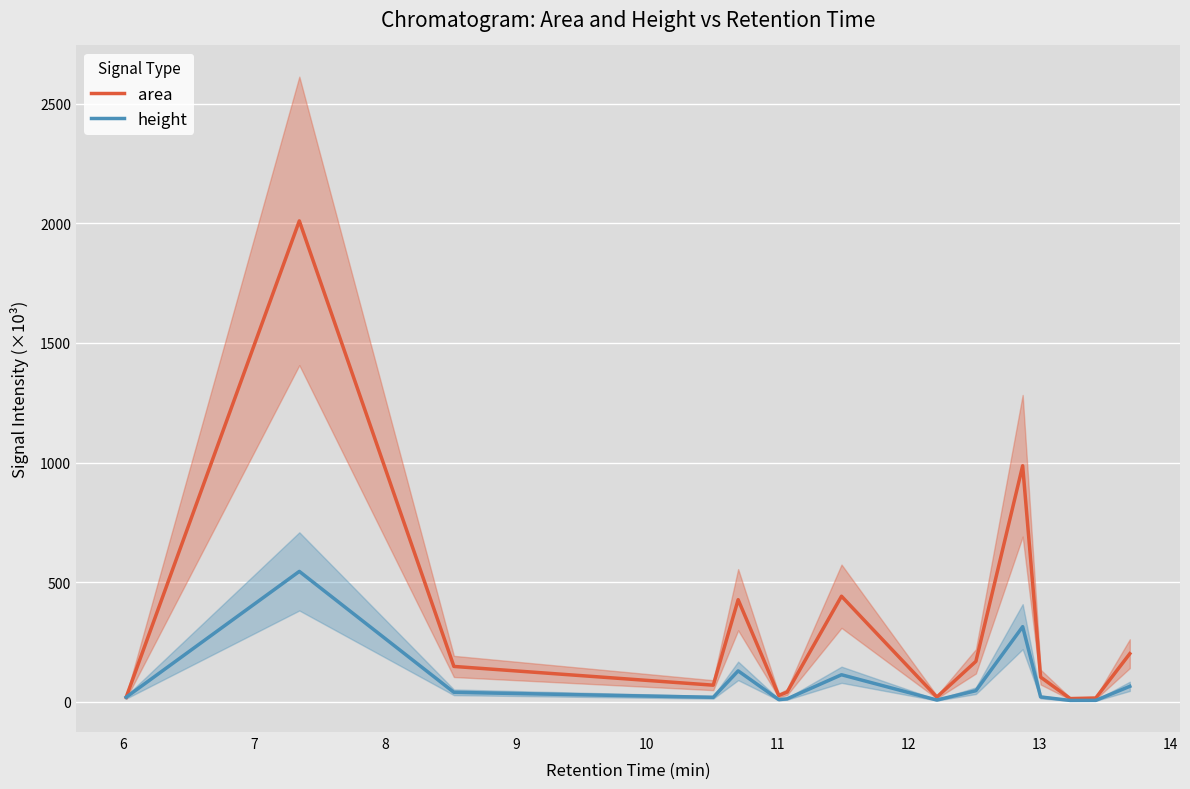

What is the difference between the maximum and minimum values in the height series?

539.4